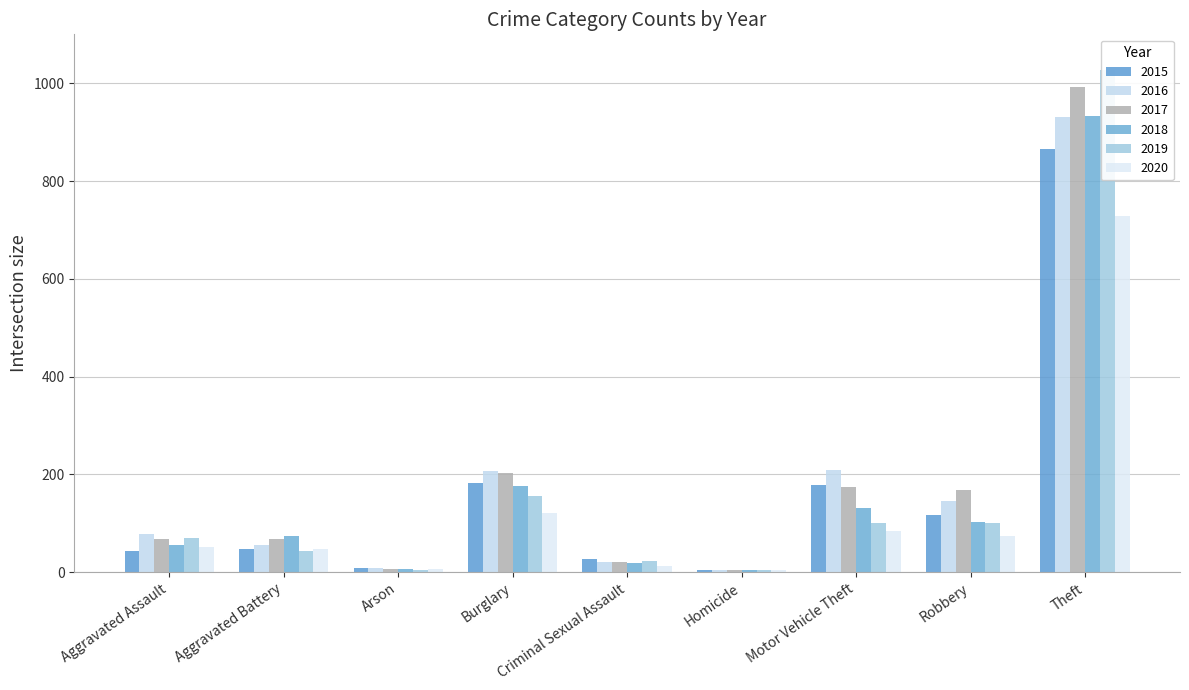

Reading right to left, what are all the values shown in this chart?

2015: 866	117	178	5	27	182	8	47	43
2016: 930	146	209	4	21	207	8	56	78
2017: 993	169	174	4	20	202	7	68	68
2018: 933	103	132	4	19	176	7	74	56
2019: 1028	100	101	4	23	156	5	43	71
2020: 728	75	84	5	13	122	7	47	51